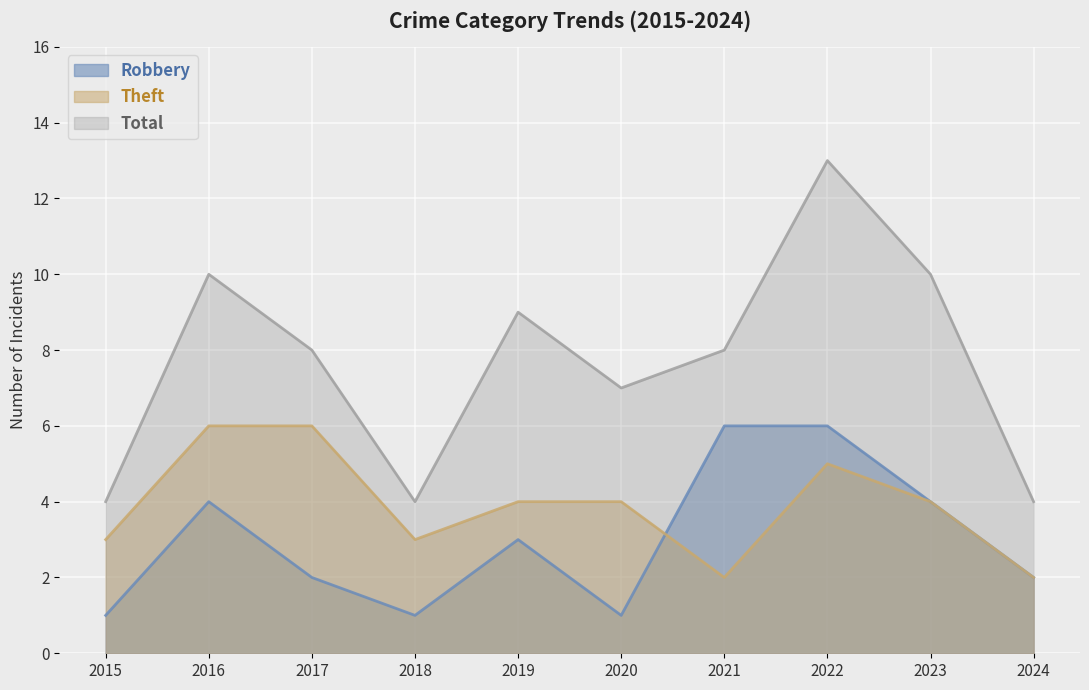

At how many categories does at least one series exceed 5?

7